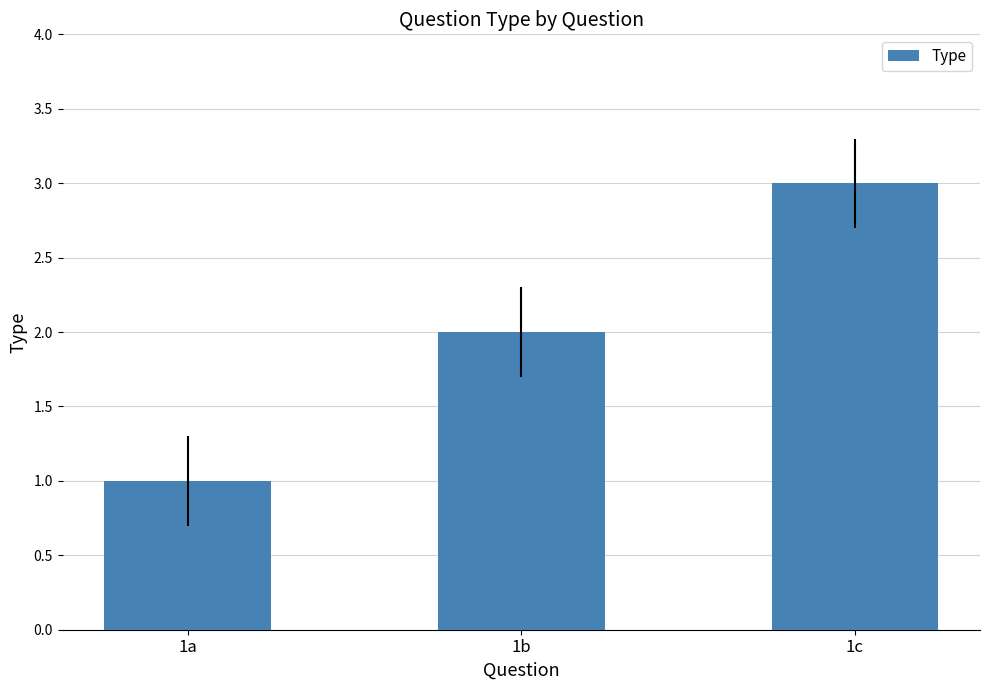

Rank the categories by value from highest to lowest.

1c, 1b, 1a